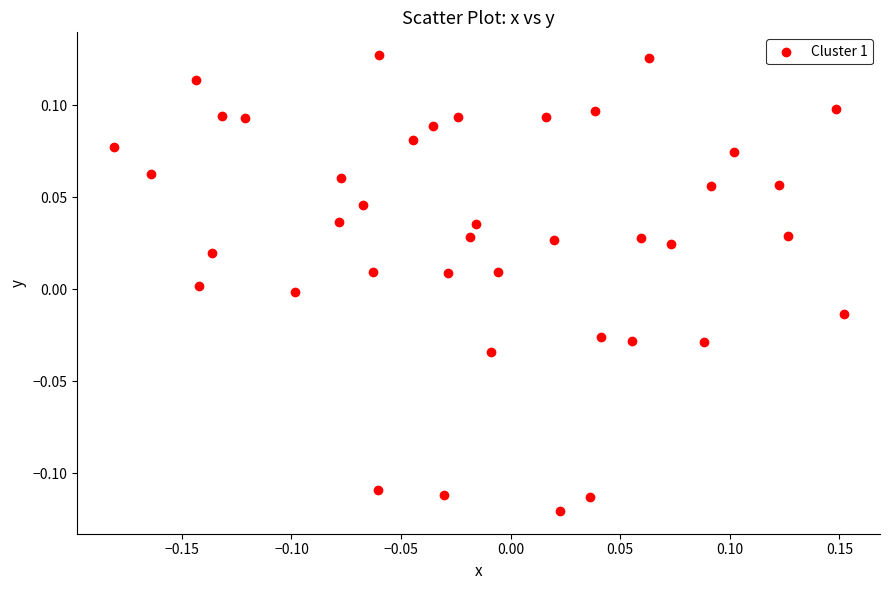

What is the range of X values (max minus min)?

0.3